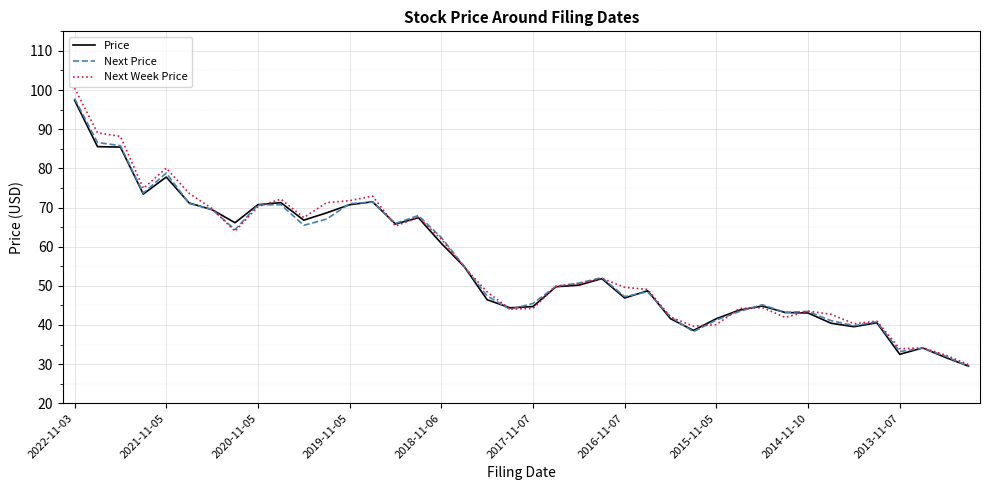

What is the minimum value shown in the chart?

29.4